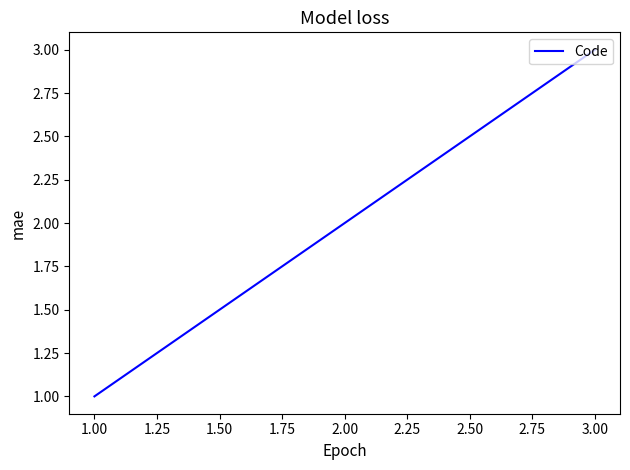

Count the values in the range 1 to 3.

3